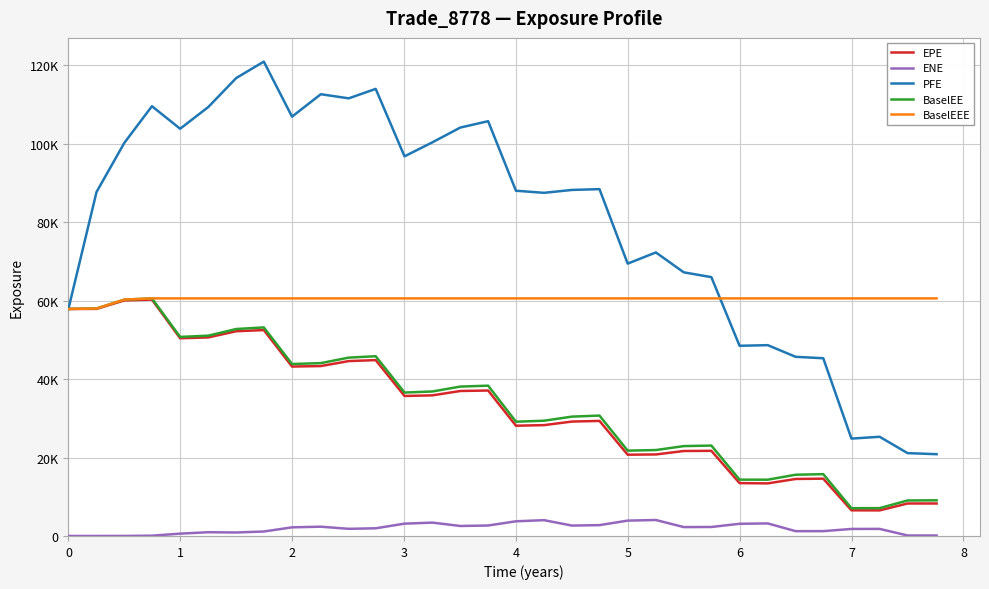

What is the value of the BaselEEE point at the 32nd from the left?

60595.8